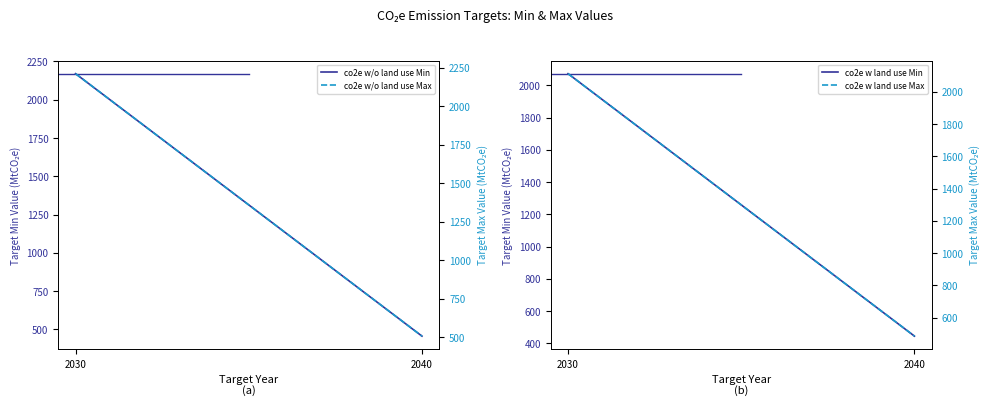

Reading left to right, what are all the values shown in this chart?

co2e w/o land use Min: 2030=2170	2040=456
co2e w land use Min: 2030=2072	2040=445
co2e w/o land use Max: 2030=2210	2040=506
co2e w land use Max: 2030=2112	2040=485